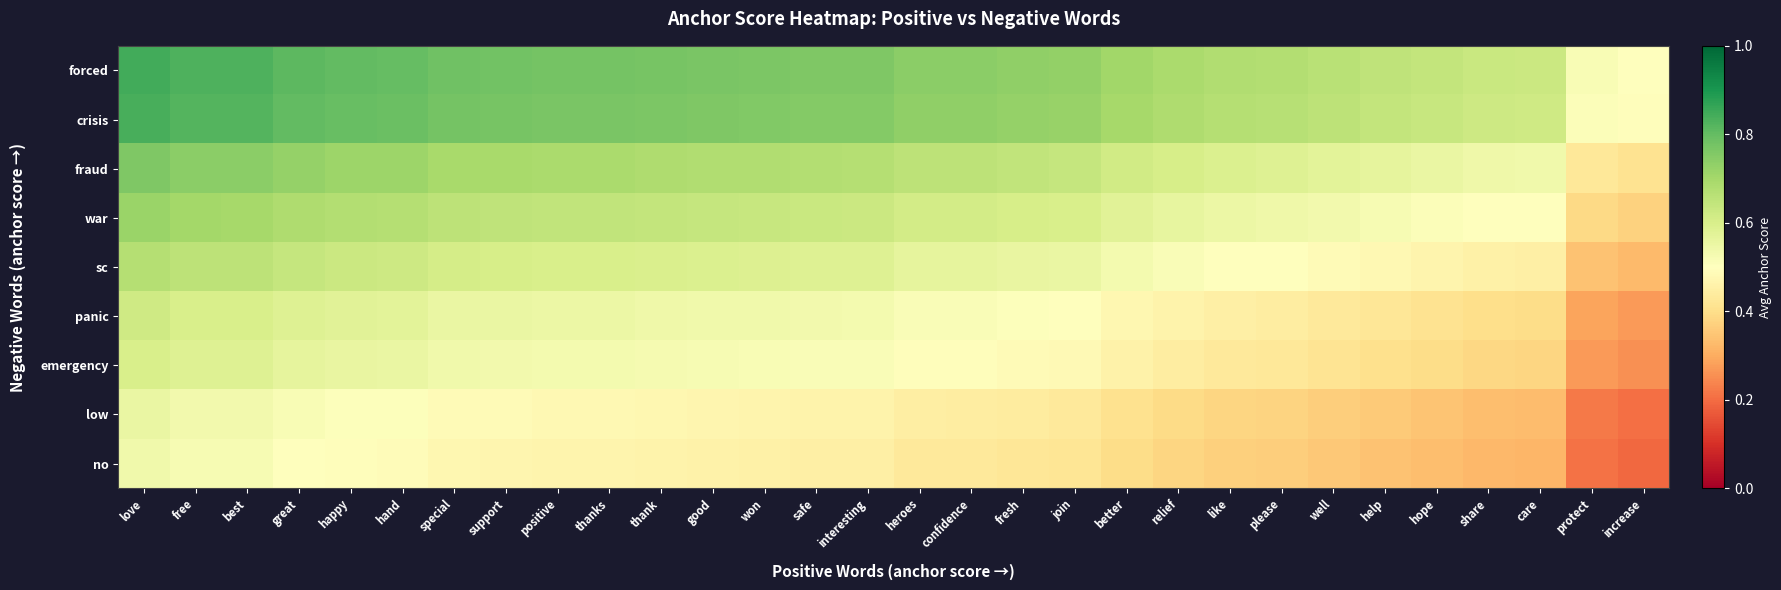

What is the spread (max minus min) of values at hope?

0.3